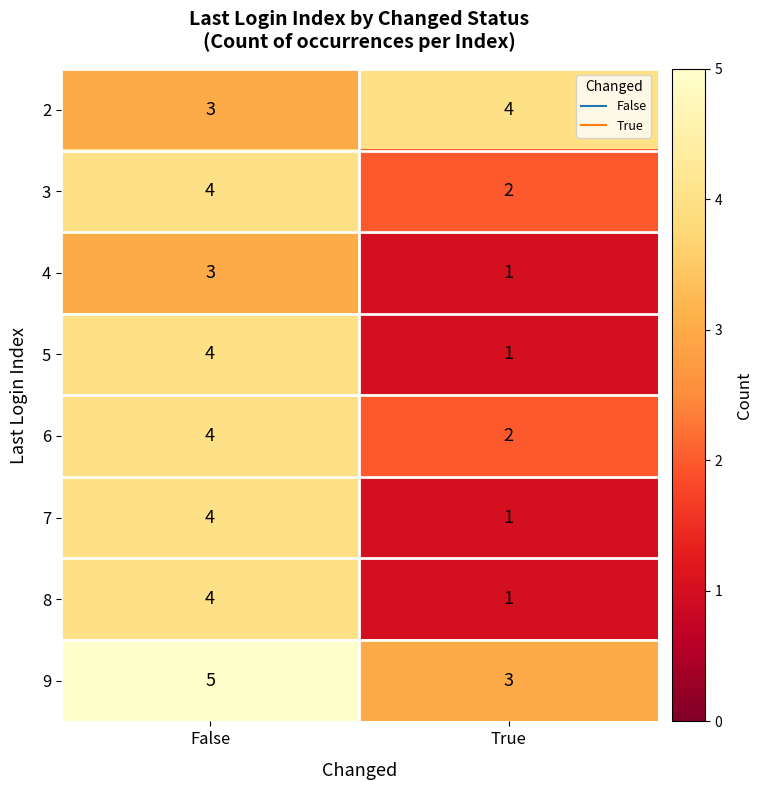

List the labels in order of 2 value, largest first.

True, False